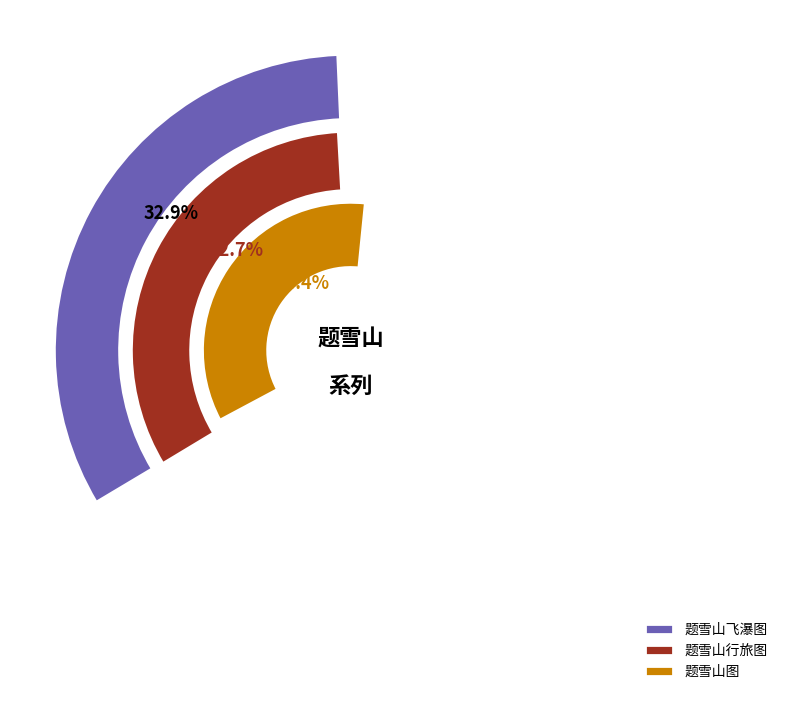

Does any single category account for the majority?

No